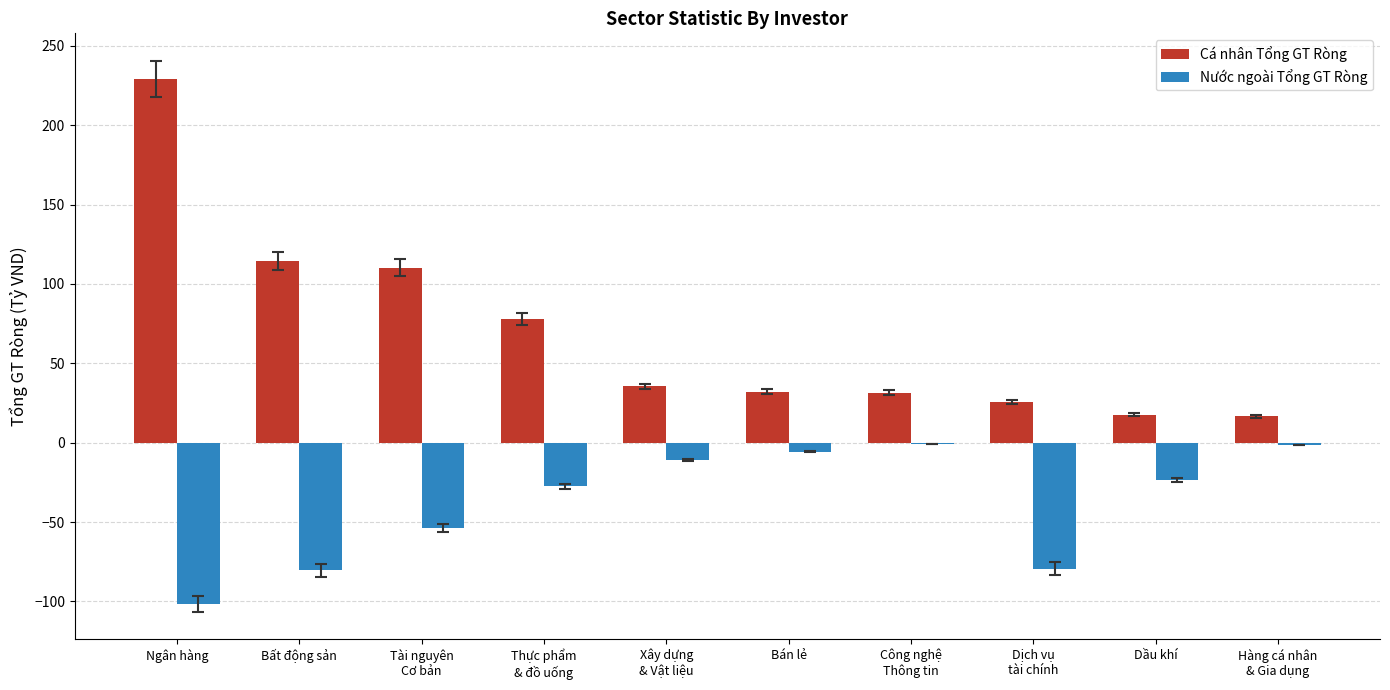

What is the sum of all Cá nhân Tổng GT Ròng values?

690.3